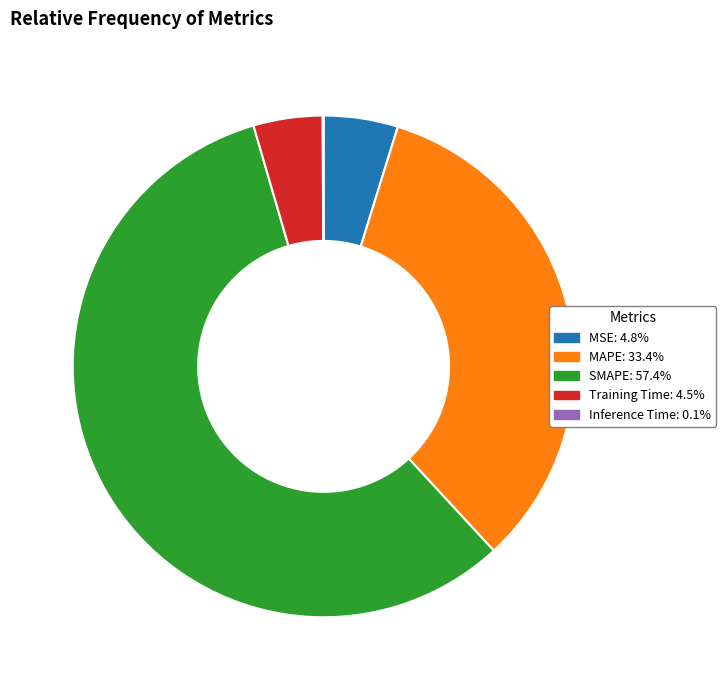

What is the largest slice in the pie chart?

SMAPE